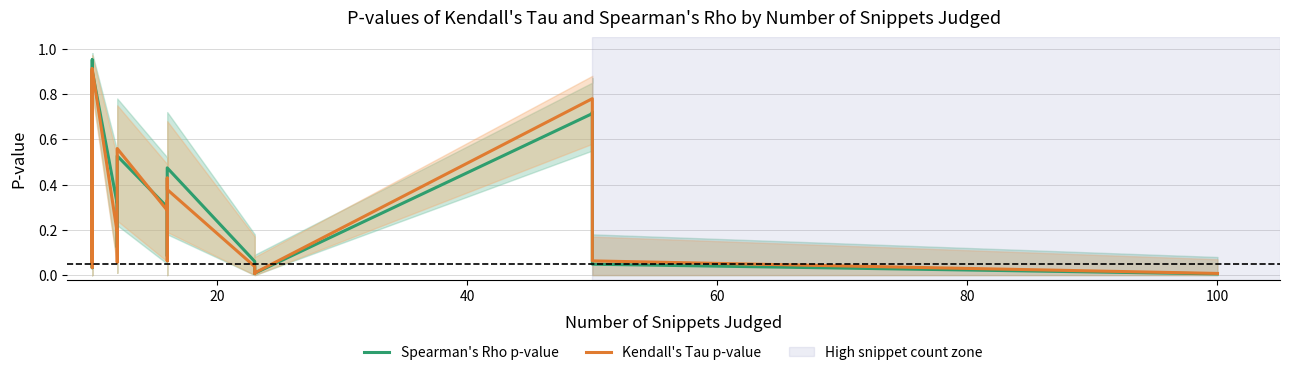

In Spearman's Rho p-value, how many points are lower than both neighbors (excluding endpoints)?

5